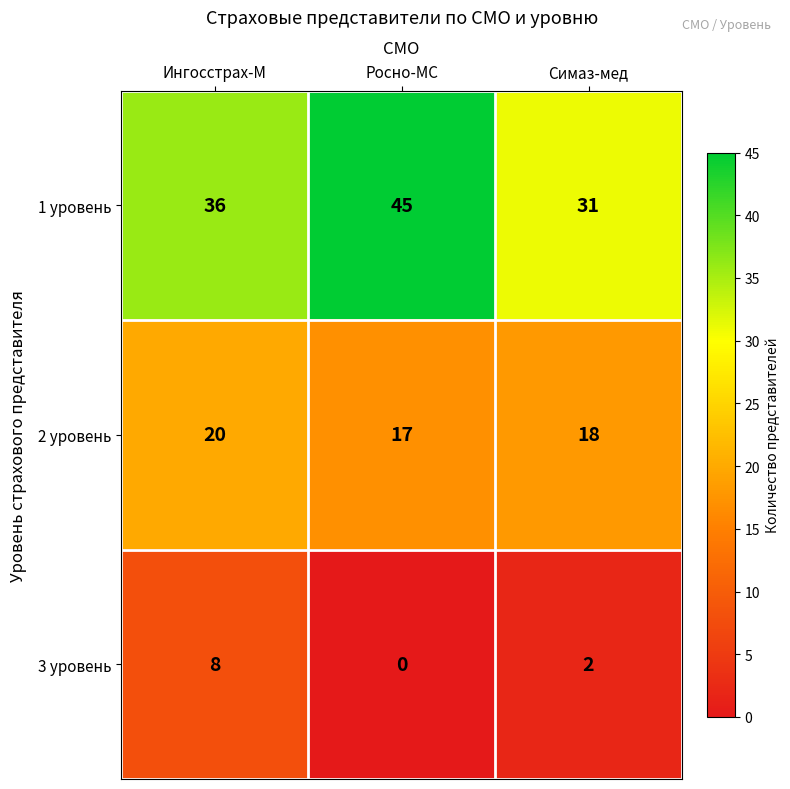

Which series changed the most between Ингосстрах-М and Росно-МС?

1 уровень